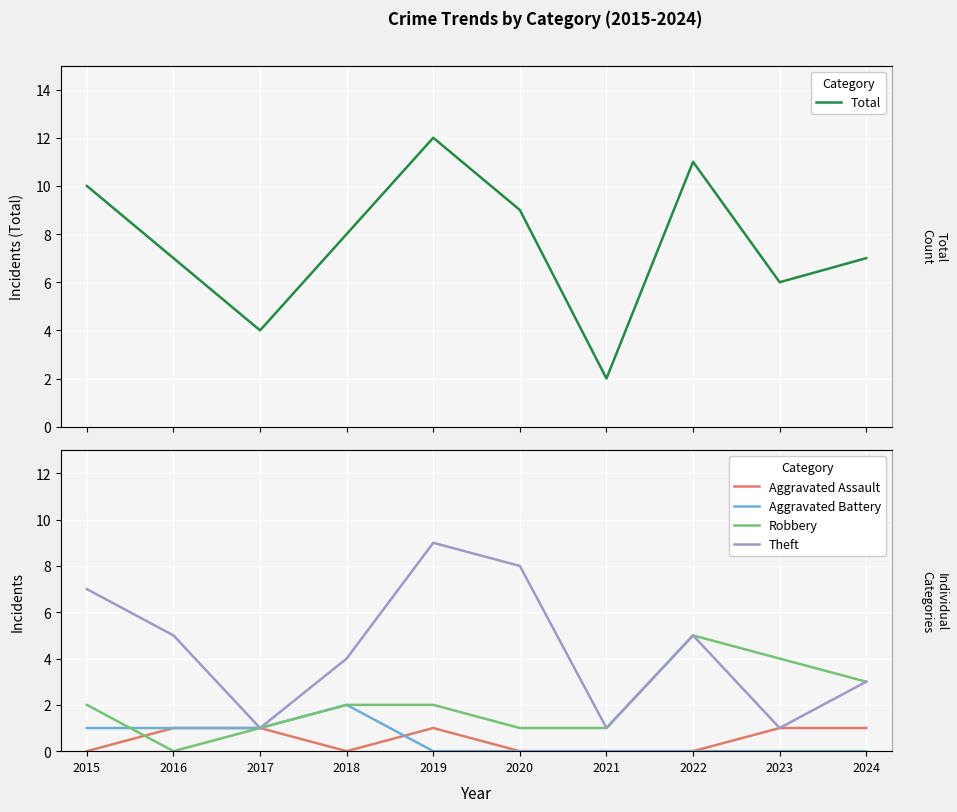

What is the average value of the Theft series?

4